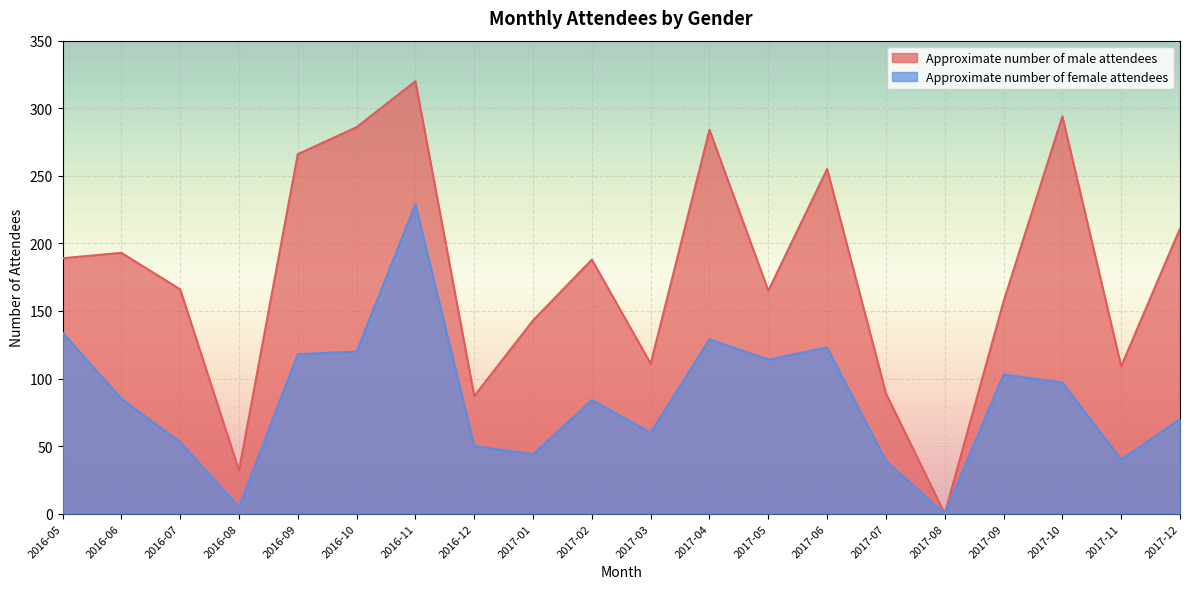

Reading right to left, what are all the values shown in this chart?

Approximate number of male attendees: 2017-12=211	2017-11=109	2017-10=294	2017-09=157	2017-08=0	2017-07=89	2017-06=255	2017-05=165	2017-04=284	2017-03=111	2017-02=188	2017-01=143	2016-12=87	2016-11=320	2016-10=286	2016-09=266	2016-08=32	2016-07=166	2016-06=193	2016-05=189
Approximate number of female attendees: 2017-12=70	2017-11=40	2017-10=97	2017-09=103	2017-08=0	2017-07=39	2017-06=123	2017-05=114	2017-04=129	2017-03=60	2017-02=84	2017-01=44	2016-12=50	2016-11=229	2016-10=120	2016-09=118	2016-08=5	2016-07=53	2016-06=85	2016-05=134